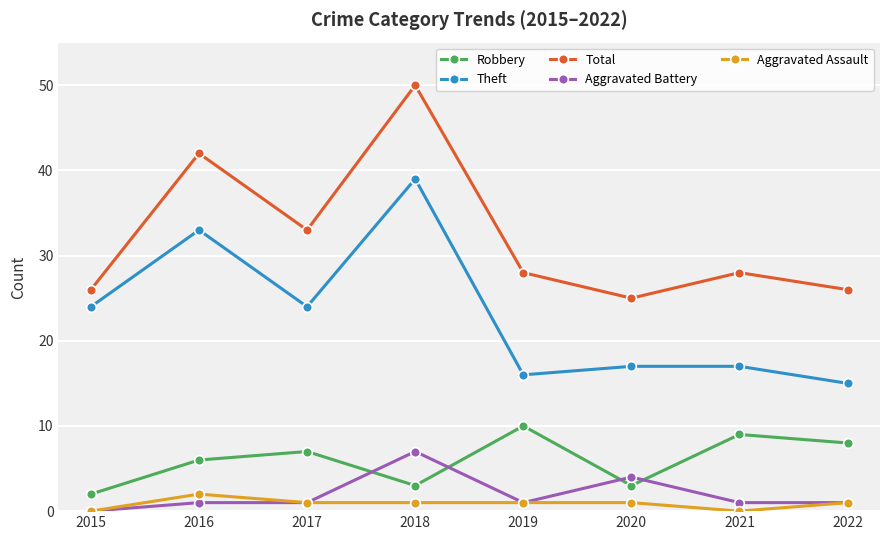

Rank the series by their maximum value, from highest to lowest.

Total, Theft, Robbery, Aggravated Battery, Aggravated Assault